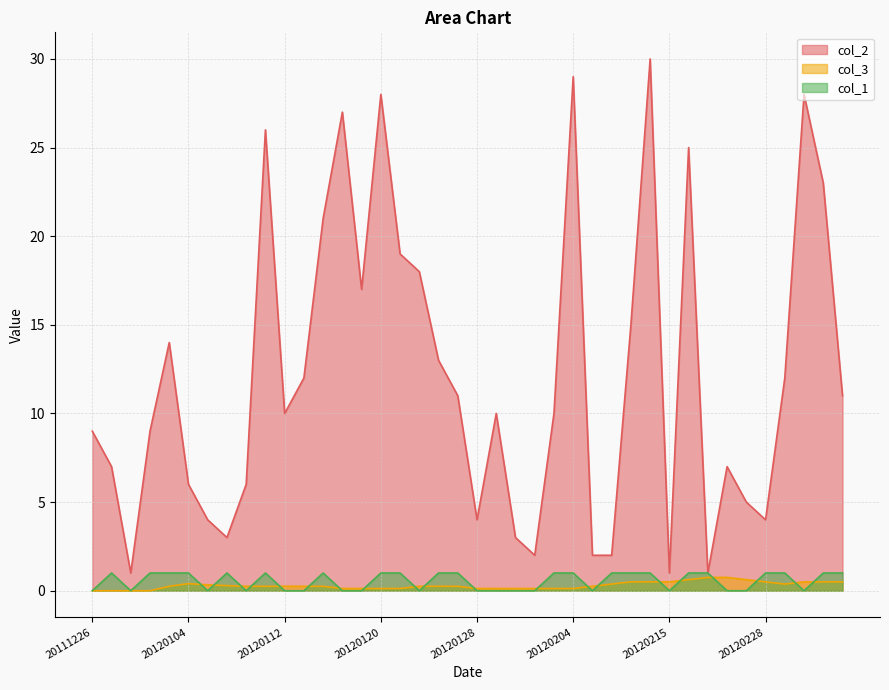

How many lines are shown in the chart?

3